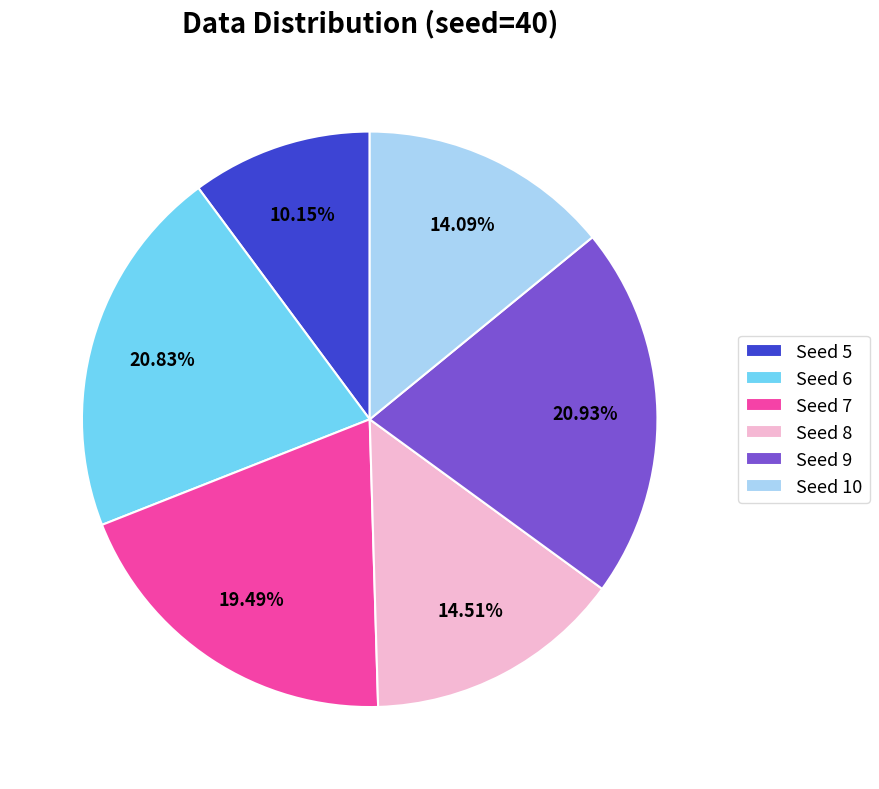

What is the ratio of the value at Seed 6 to the value at Seed 7?

1.1